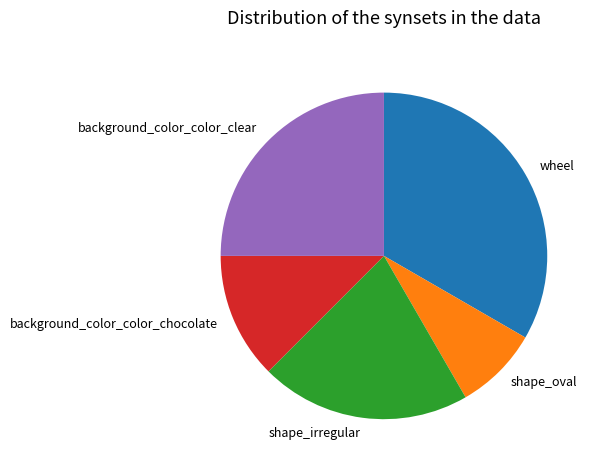

Is there any slice that represents more than half of the pie?

No